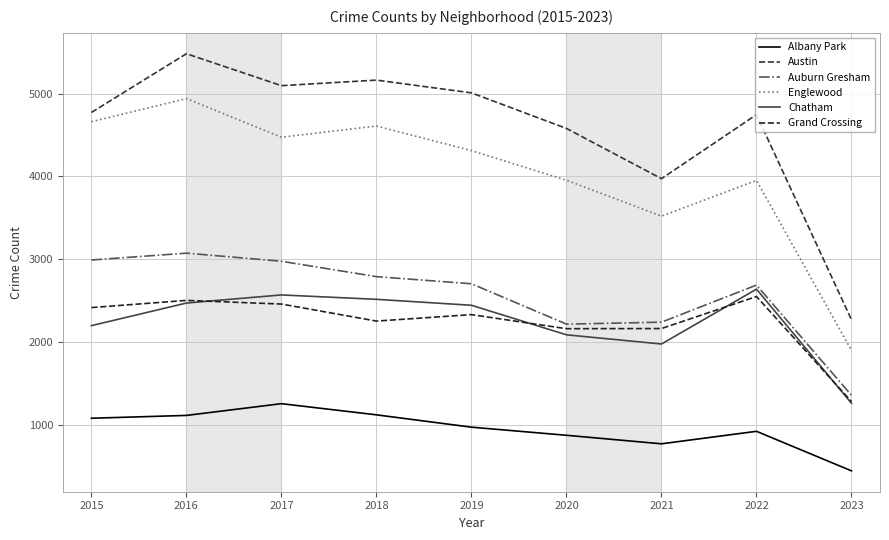

What value does the Auburn Gresham series have at 2018?

2787